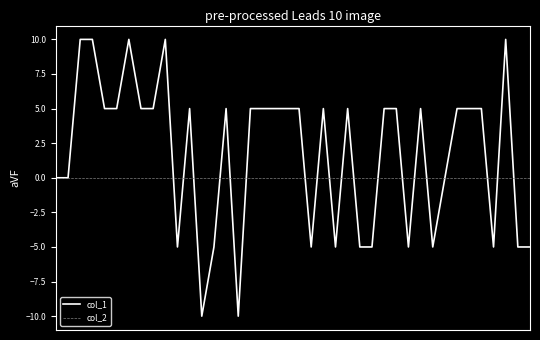

Which series has the largest total across all categories?

col_1